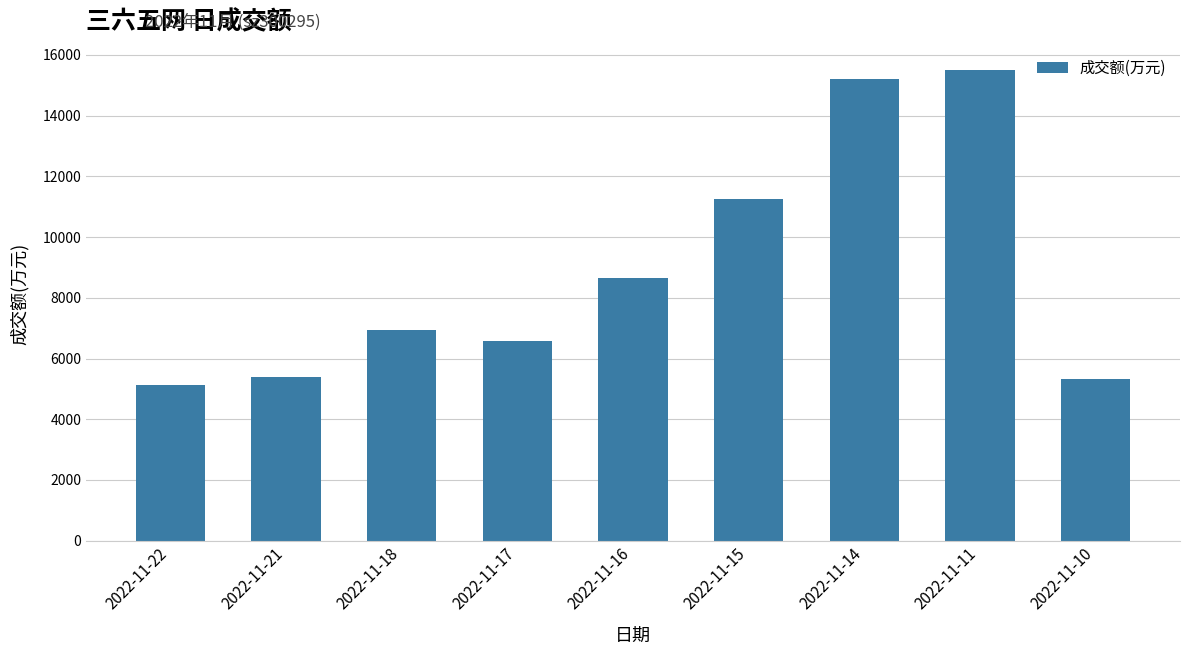

What is the value of the 3rd bar from the left?

6949